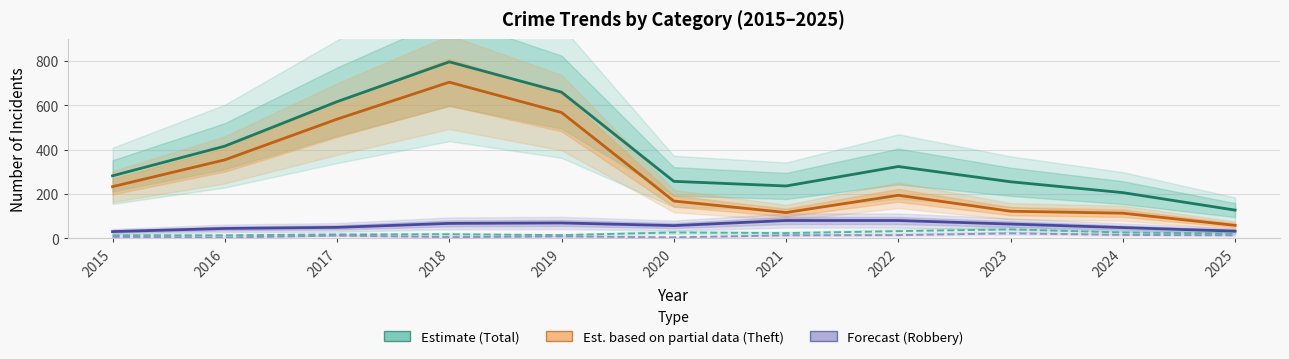

Reading right to left, extract all data points from this chart.

Total (Estimate): 2025=127	2024=206	2023=255	2022=324	2021=236	2020=257	2019=660	2018=797	2017=617	2016=416	2015=282
Theft (Est. partial data): 2025=58	2024=113	2023=122	2022=194	2021=116	2020=168	2019=568	2018=705	2017=538	2016=354	2015=233
Robbery (Forecast): 2025=32	2024=48	2023=64	2022=80	2021=80	2020=57	2019=69	2018=67	2017=49	2016=44	2015=30
Aggravated Battery: 2025=21	2024=26	2023=40	2022=32	2021=23	2020=26	2019=14	2018=18	2017=17	2016=13	2015=13
Aggravated Assault: 2025=13	2024=15	2023=22	2022=14	2021=13	2020=4	2019=8	2018=5	2017=12	2016=3	2015=6